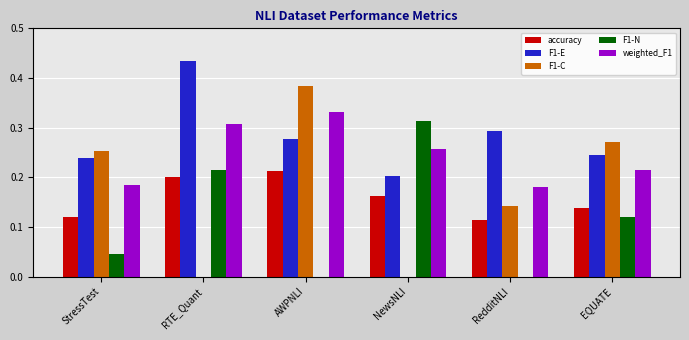

What is the sum of the F1-E values at AWPNLI and StressTest?

0.5